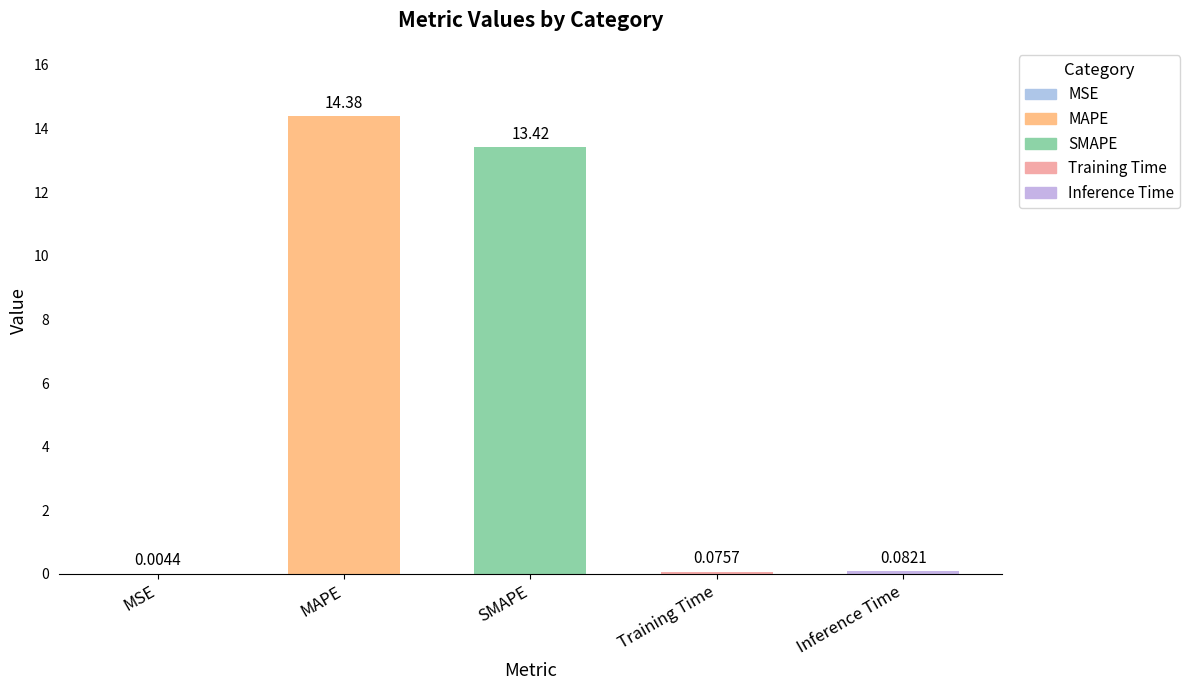

What is the sum of the values at SMAPE and MSE?

13.4